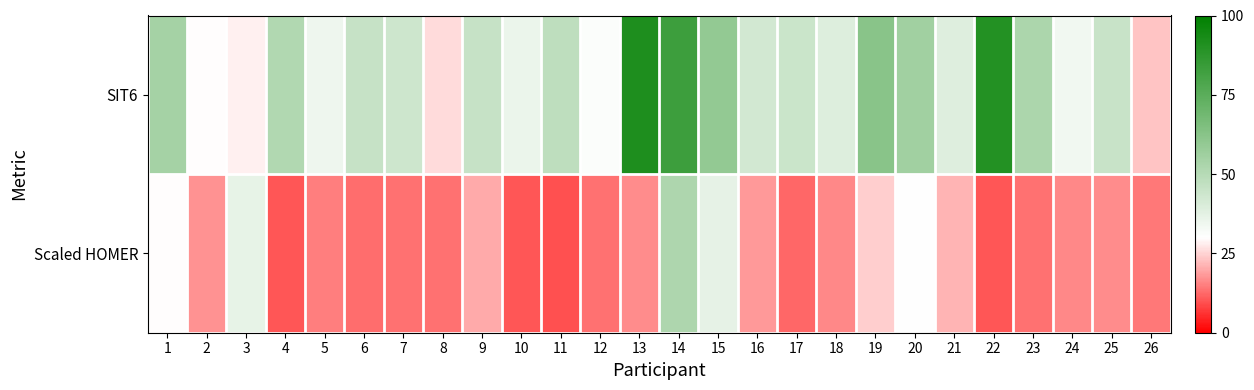

Reading left to right, transcribe all the data shown in this chart.

SIT6: 1=54.5	2=30.0	3=28.2	4=51.3	5=34.6	6=45.6	7=43.5	8=25.9	9=45.3	10=35.2	11=48.0	12=30.9	13=91.5	14=82.9	15=59.4	16=42.2	17=44.5	18=39.1	19=62.4	20=55.5	21=39.0	22=89.8	23=52.7	24=33.8	25=45.0	26=23.2
Scaled HOMER: 1=29.8	2=17.5	3=36.6	4=10.2	5=15.0	6=13.3	7=13.6	8=13.4	9=20.0	10=10.2	11=9.5	12=13.3	13=16.7	14=52.1	15=36.8	16=18.1	17=12.4	18=16.1	19=24.4	20=30.4	21=21.2	22=10.2	23=13.6	24=16.2	25=16.7	26=14.2